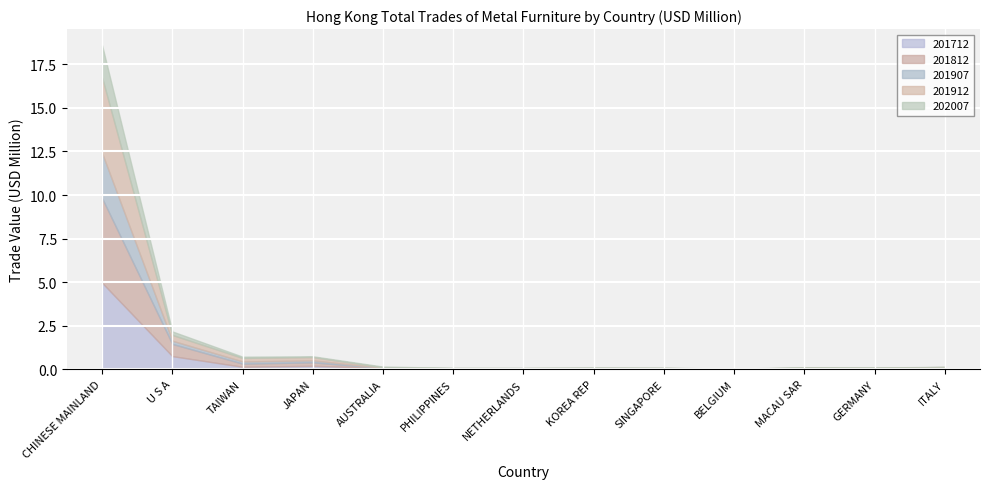

What are all the series names shown in the legend?

201712, 201812, 201907, 201912, 202007